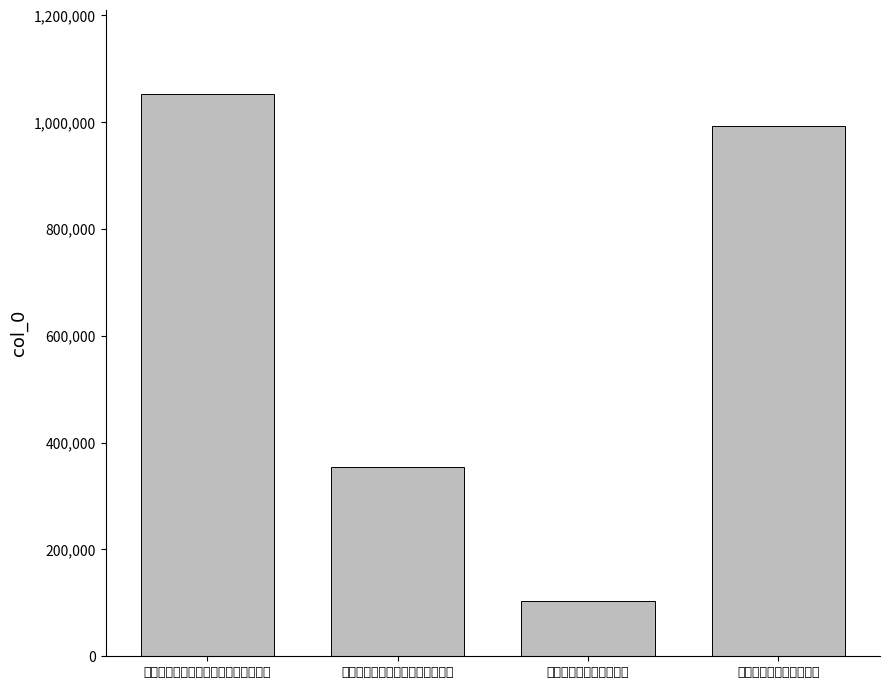

The value at 咏苏子美庭中千叶菊树子 is 992584. True or false?

True